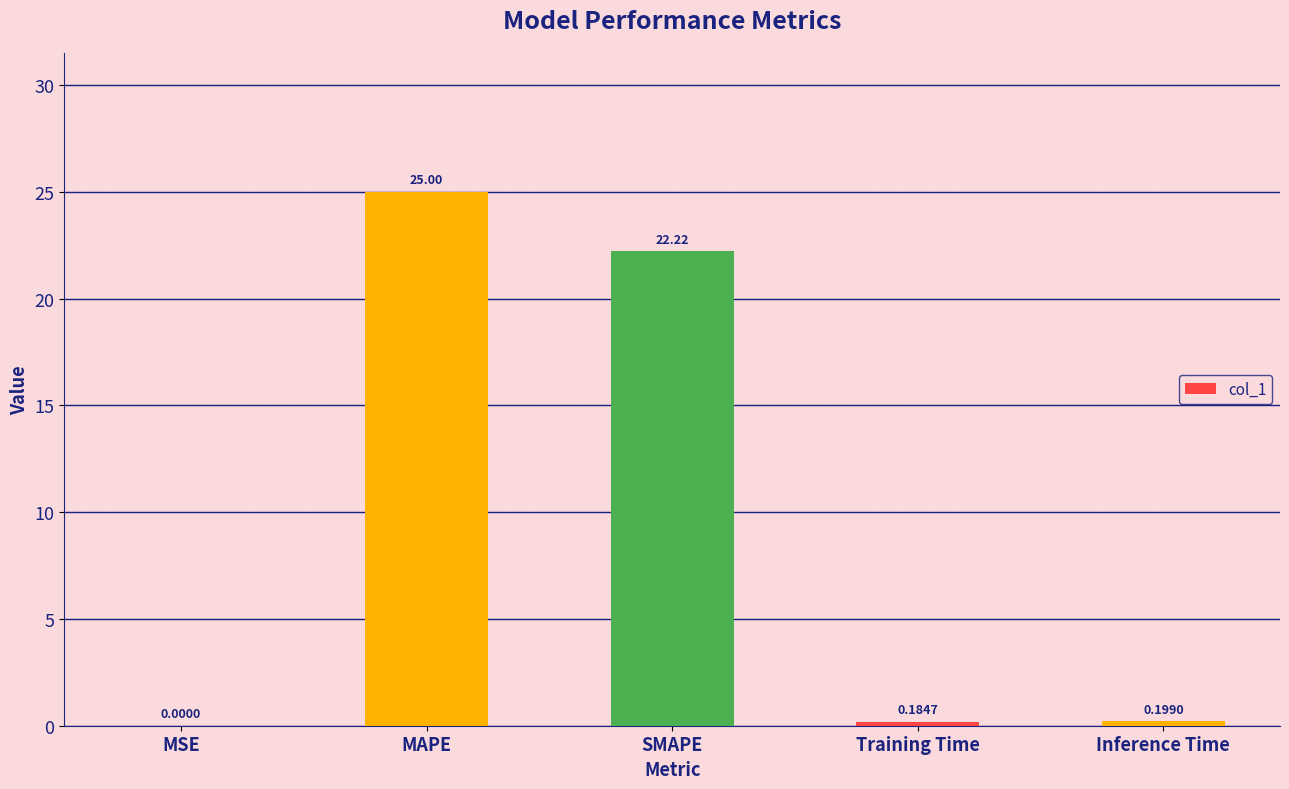

What is the sum of all values?

47.6